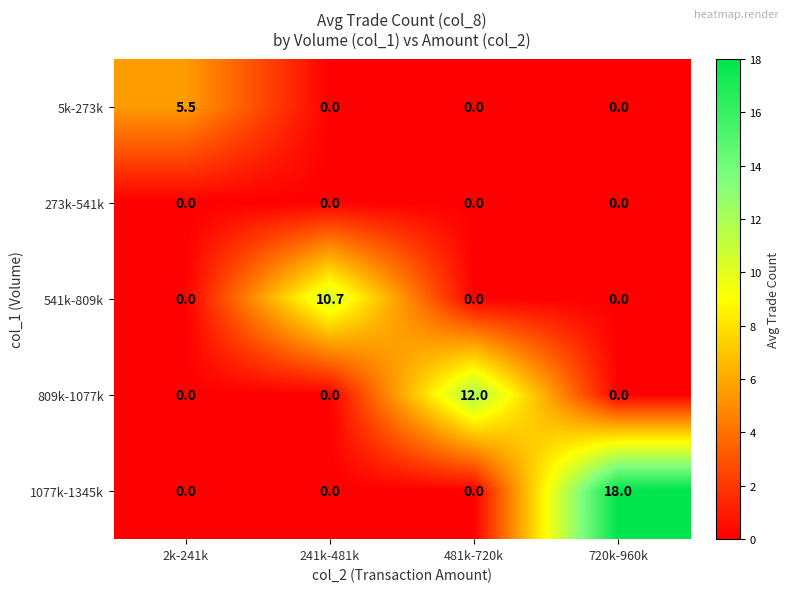

Reading left to right, list all the values displayed in this chart.

5k-273k: 5.5	0.0	0.0	0.0
273k-541k: 0.0	0.0	0.0	0.0
541k-809k: 0.0	10.7	0.0	0.0
809k-1077k: 0.0	0.0	12.0	0.0
1077k-1345k: 0.0	0.0	0.0	18.0